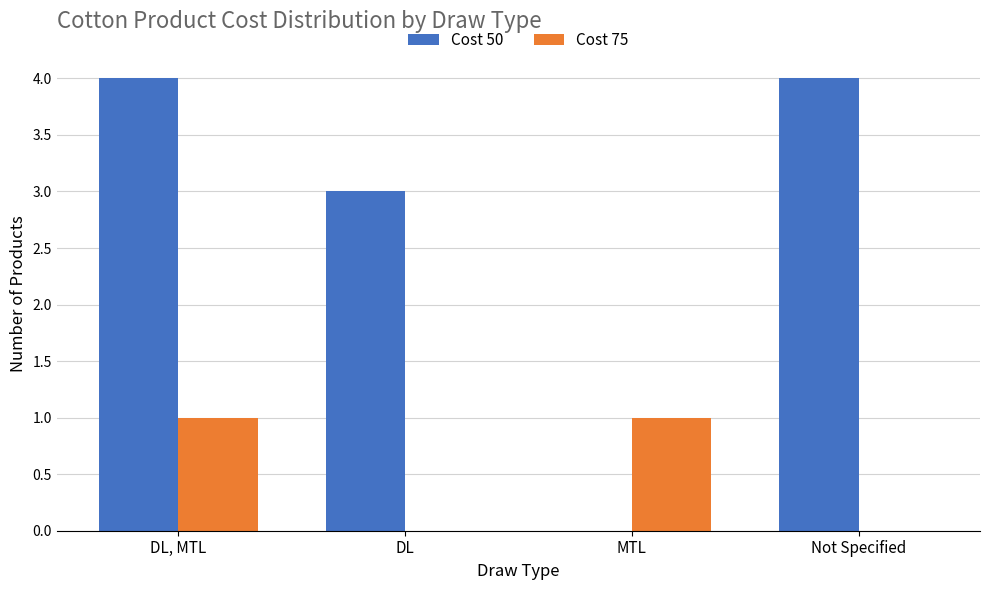

Between DL, MTL and Not Specified, which series saw the biggest shift?

Cost 75